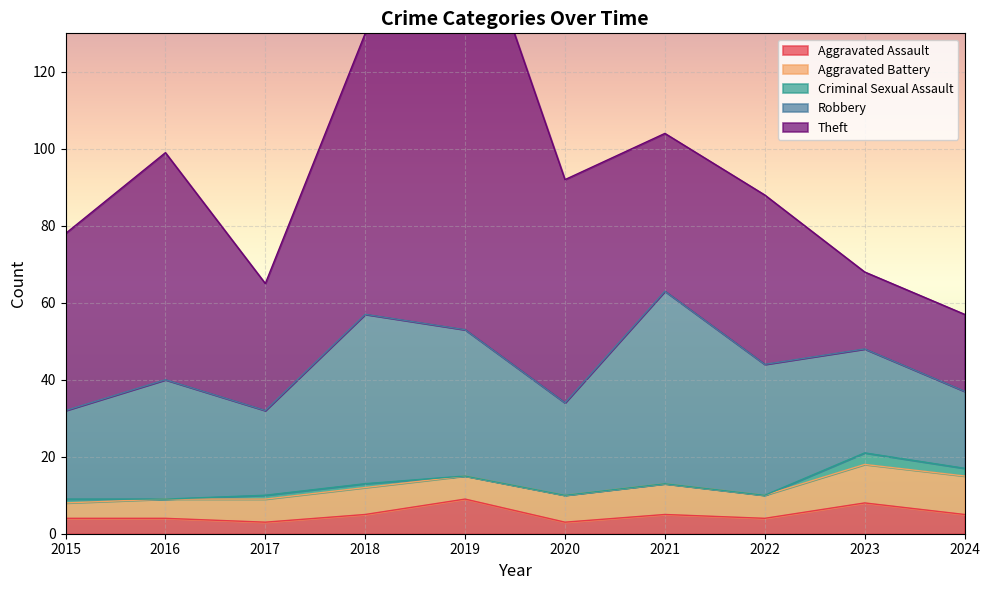

Which series has the largest total across all categories?

Theft